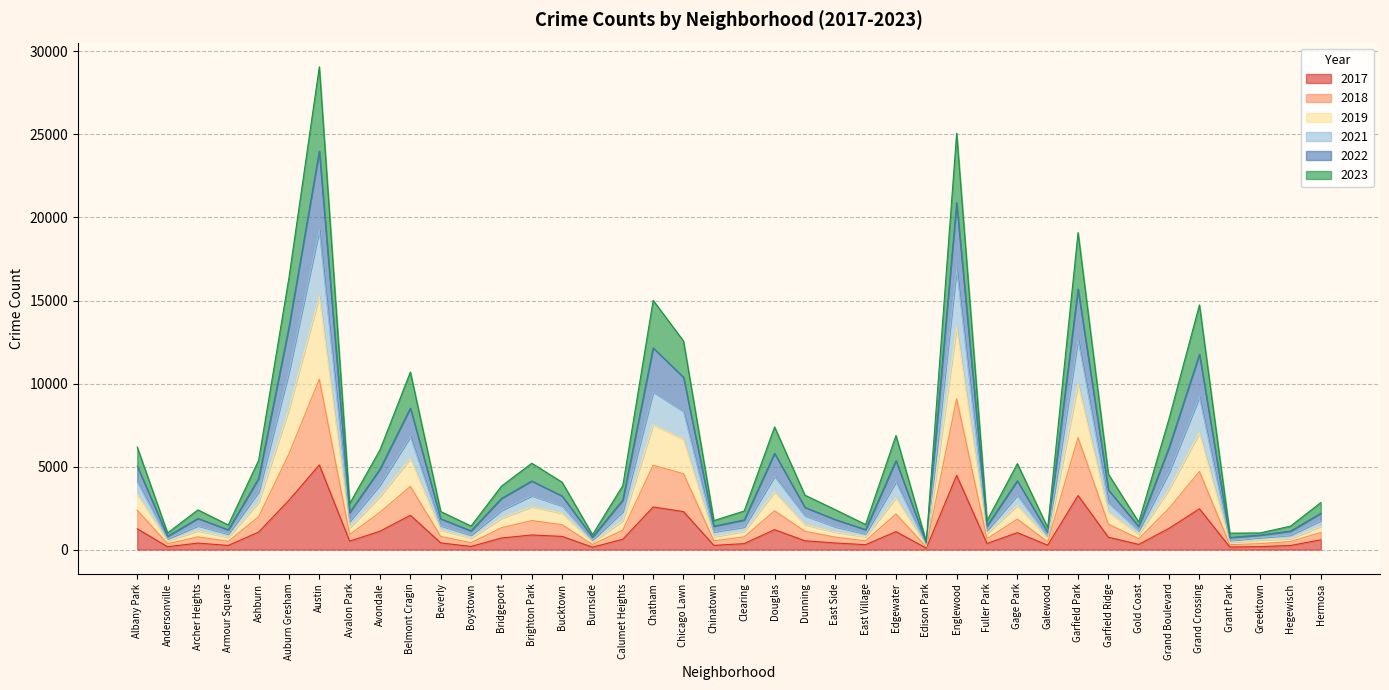

True or false: 2019 and 2017 intersect in this chart.

False